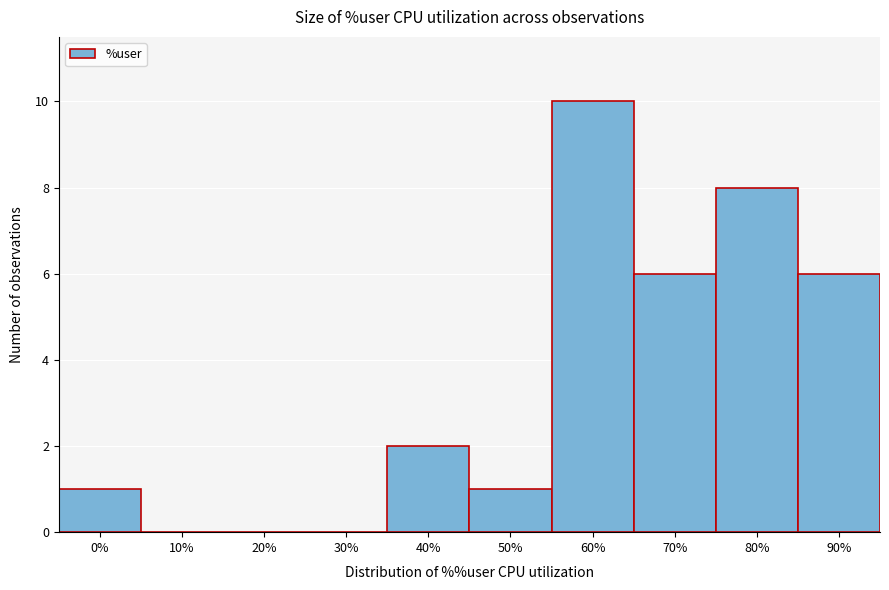

Reading left to right, transcribe all the data shown in this chart.

0%=1	10%=0	20%=0	30%=0	40%=2	50%=1	60%=10	70%=6	80%=8	90%=6